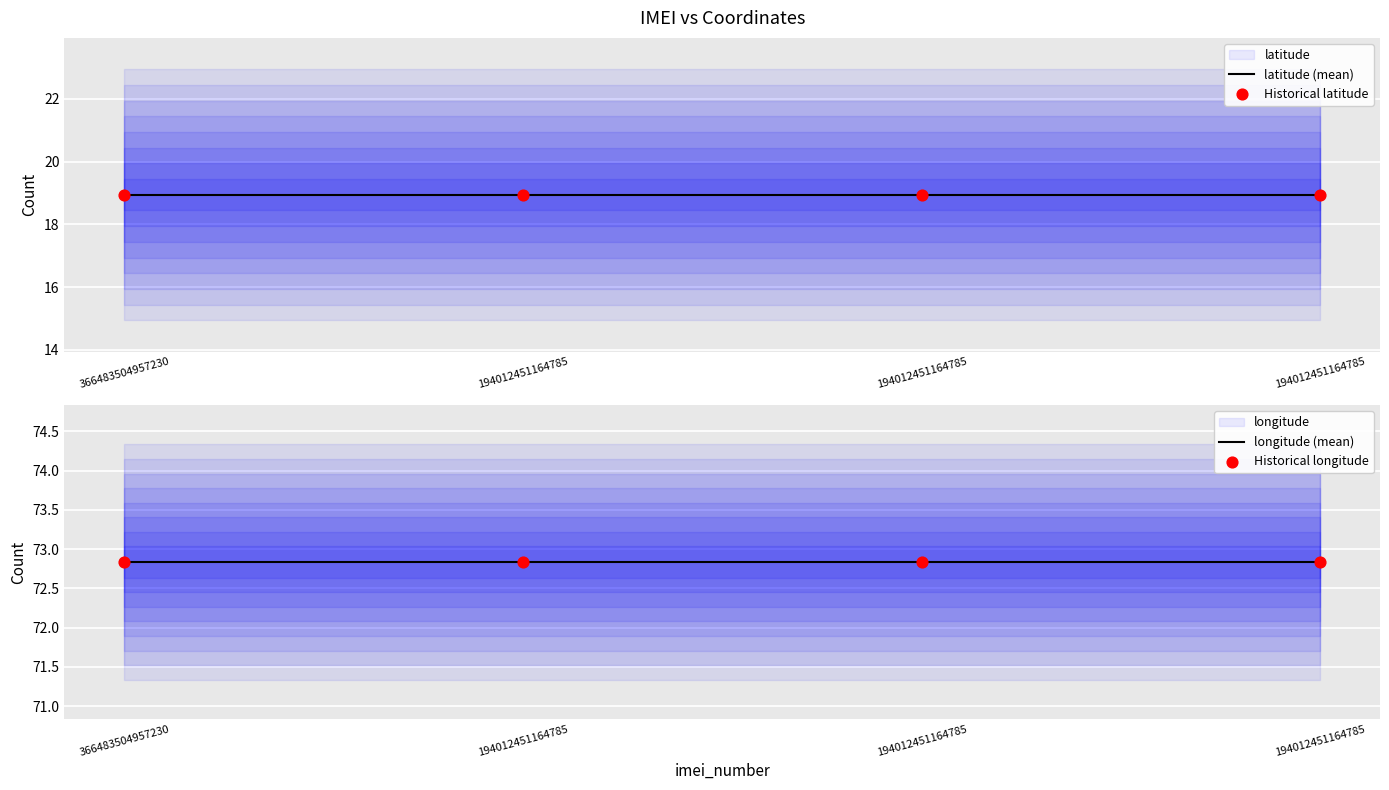

At which category is the sum across all series the highest?

366483504957230